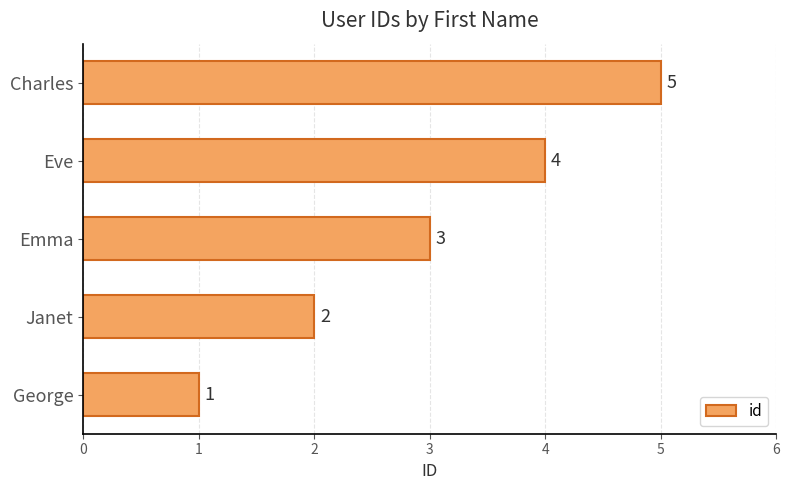

What is the change in value from Eve to Charles?

+1